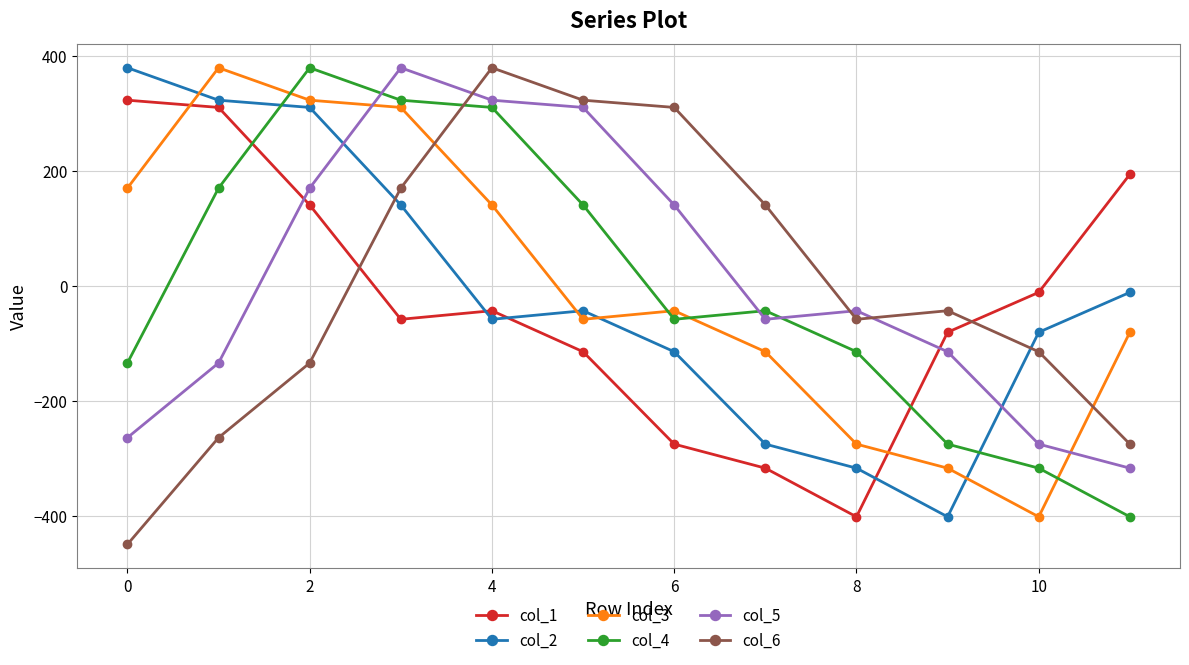

True or false: col_3 and col_4 cross at least once.

True